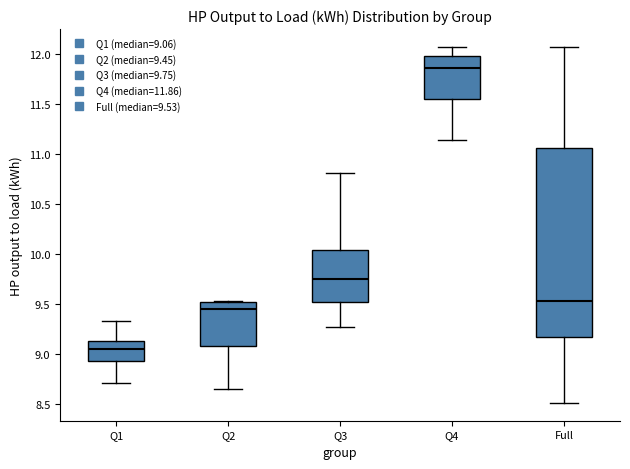

Which box has the highest median line?

Q4